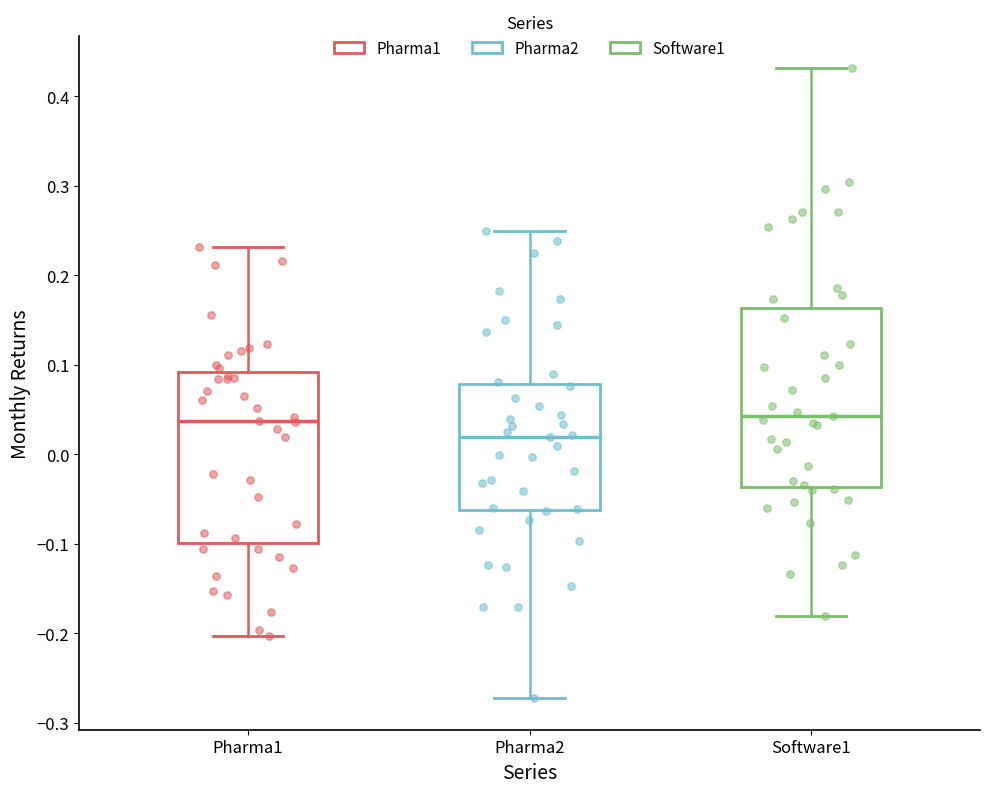

Where does the lower whisker of the box for Pharma1 end on the y-axis? The values are not printed on the chart, so give them approximately, as read against the axis.

-0.20